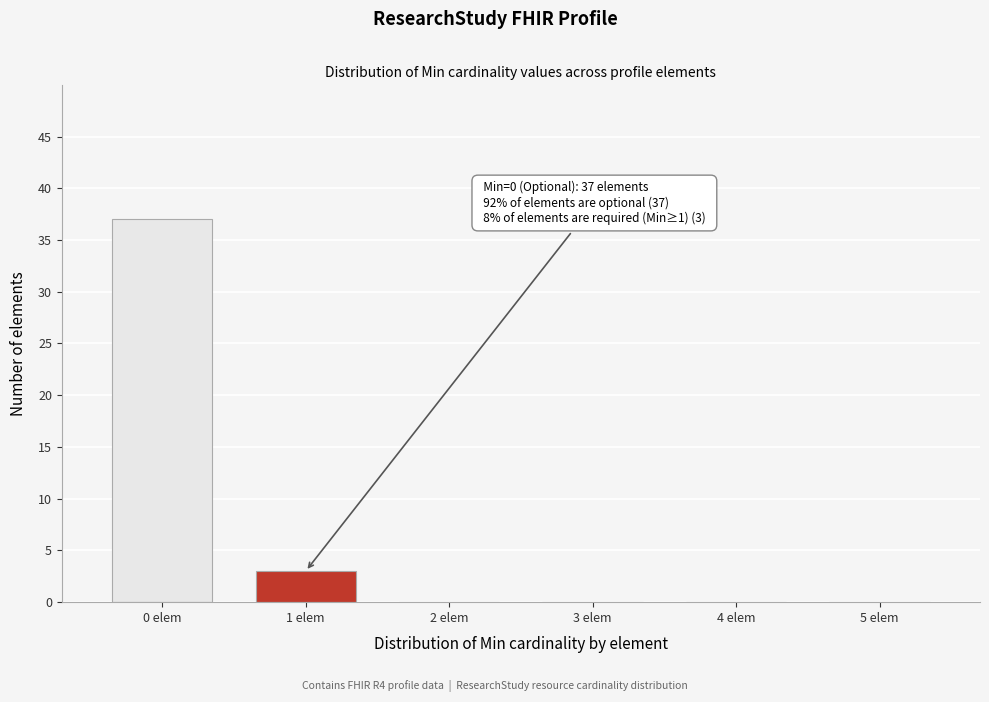

Reading left to right, what are all the values shown in this chart?

0 elem=37	1 elem=3	2 elem=0	3 elem=0	4 elem=0	5 elem=0